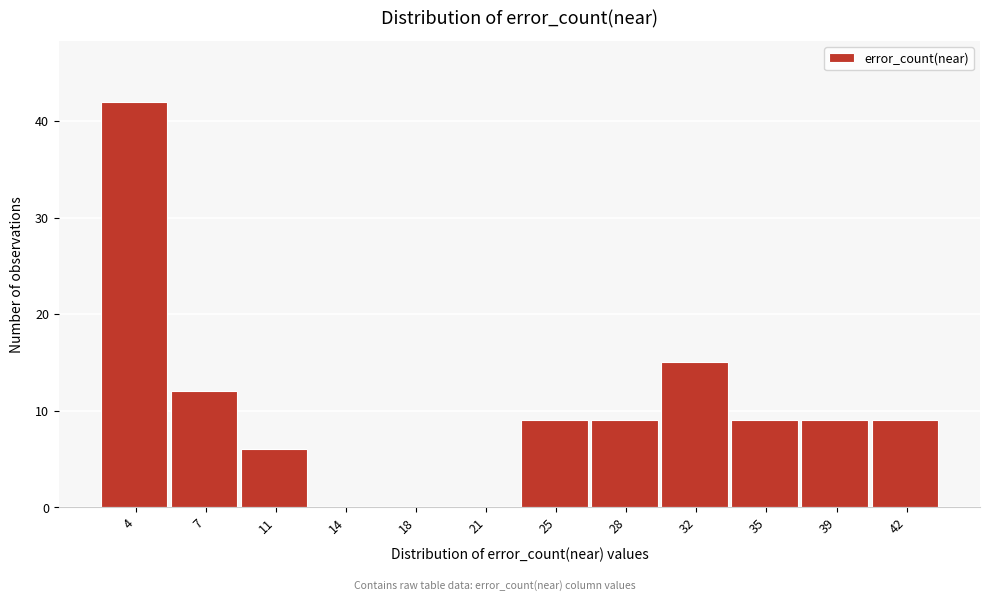

Which range on the x-axis has the tallest bar?

2.0 to 5.5